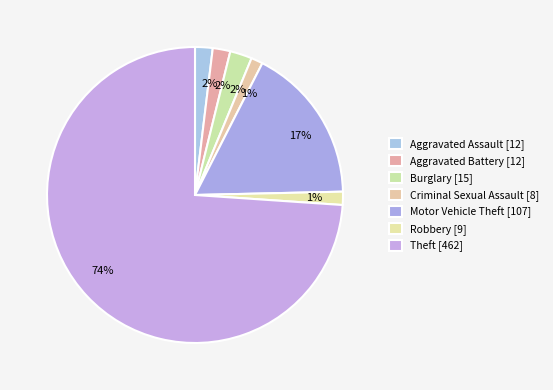

What is the ratio of the value at Aggravated Battery to the value at Burglary?

0.8